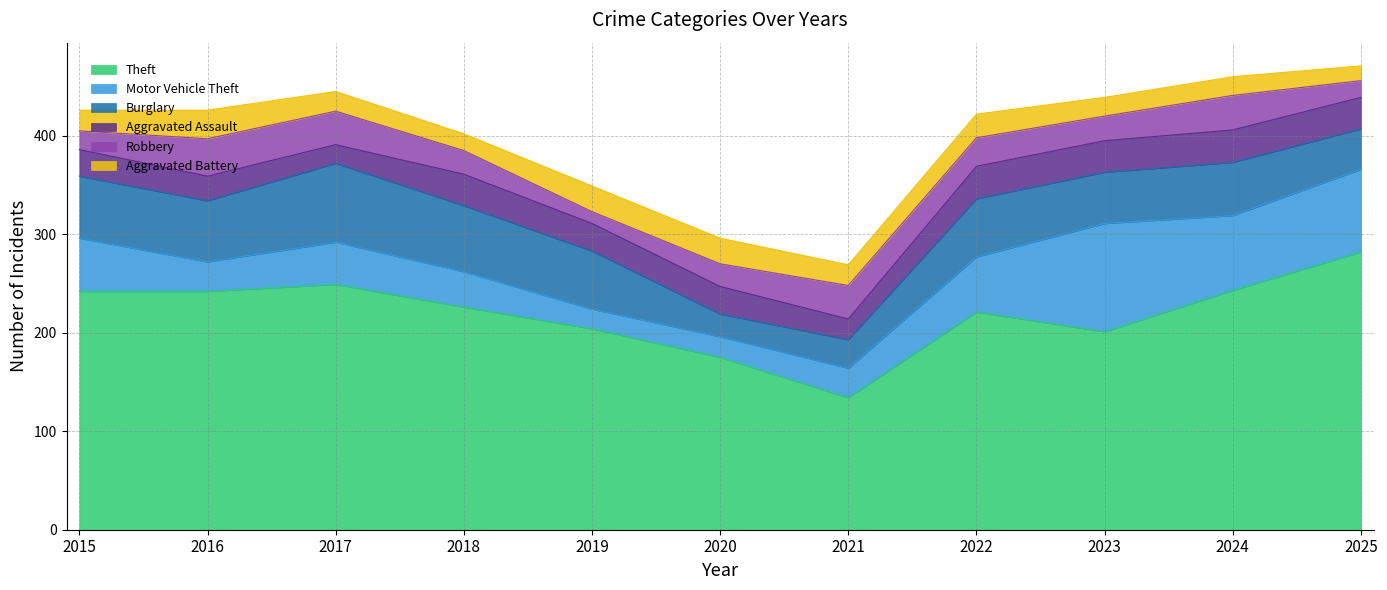

At which label does Aggravated Assault first exceed 28?

2018